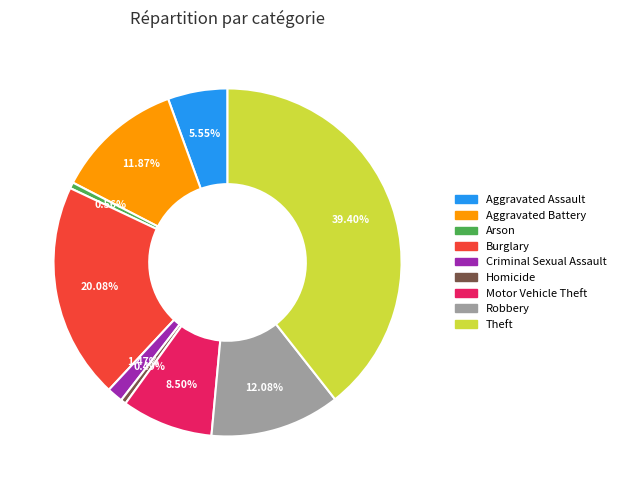

How many segments does this pie chart have?

9